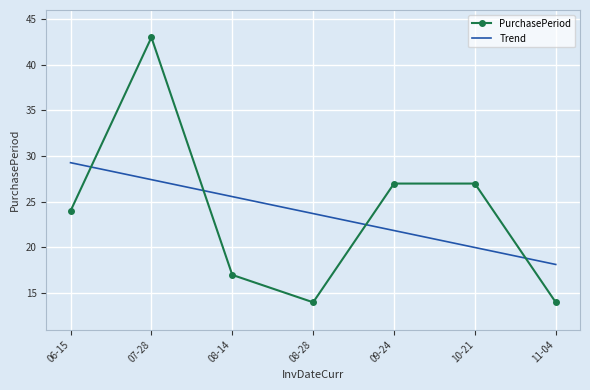

Reading left to right, what are all the values shown in this chart?

PurchasePeriod: 06-15=24.0	07-28=43.0	08-14=17.0	08-28=14.0	09-24=27.0	10-21=27.0	11-04=14.0
Trend: 06-15=29.3	07-28=27.4	08-14=25.6	08-28=23.7	09-24=21.9	10-21=20.0	11-04=18.1